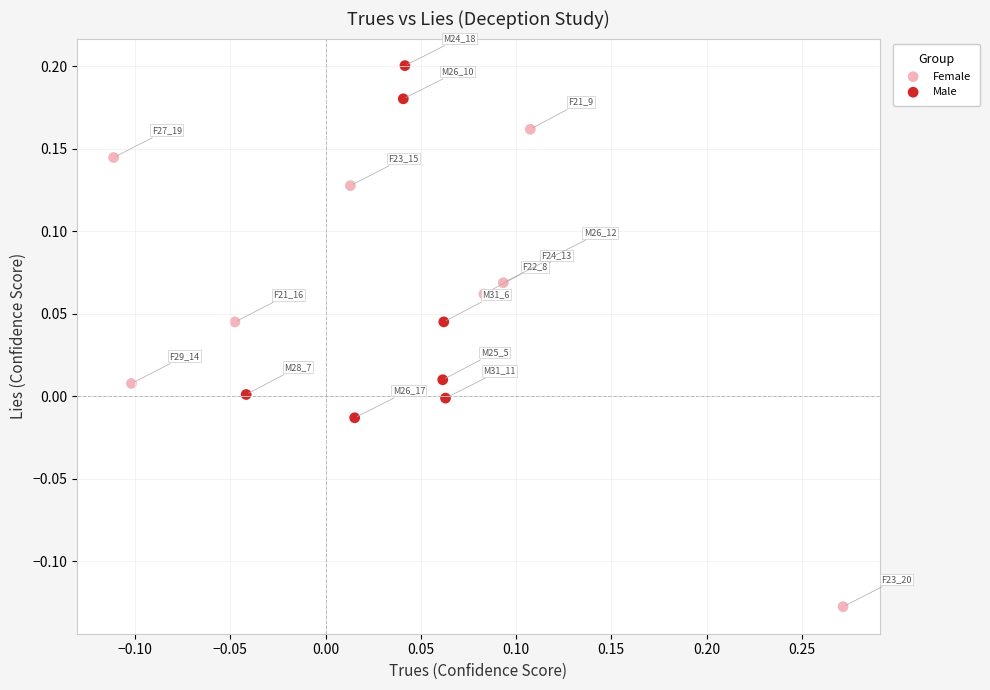

Which series reaches the minimum Y coordinate?

Female